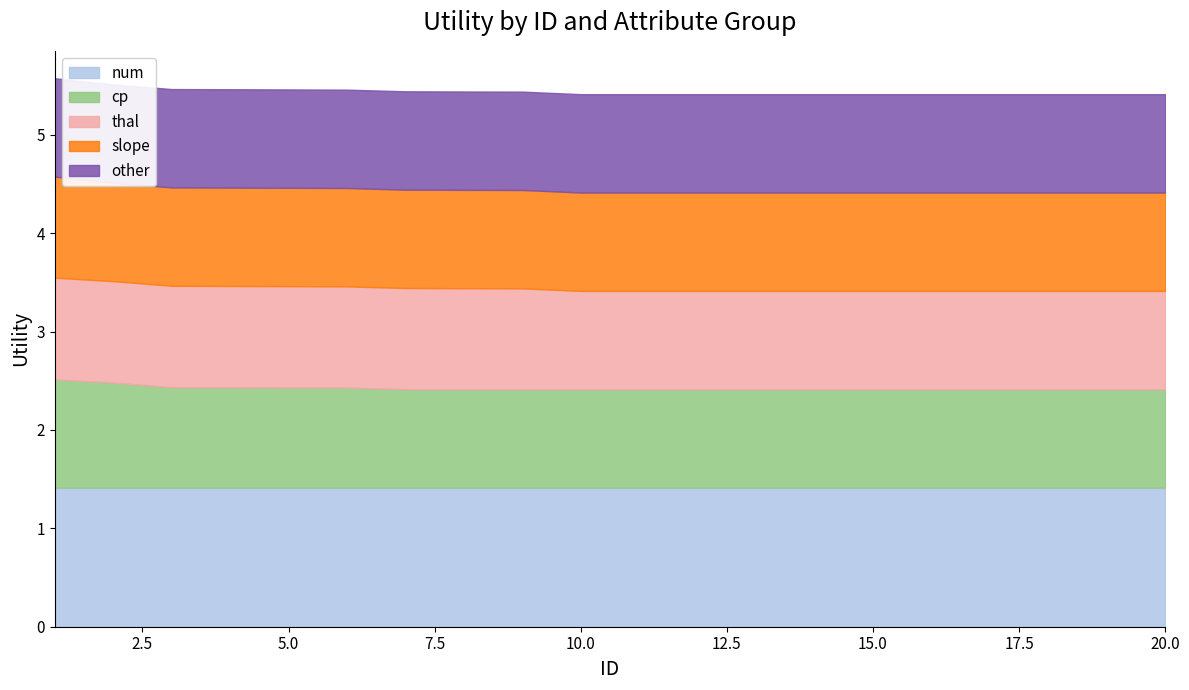

At which category is the sum across all series the highest?

1